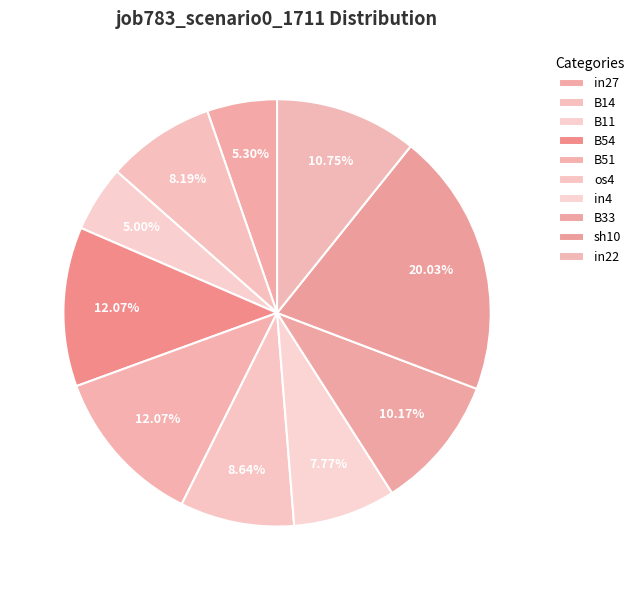

Does any single category account for the majority?

No